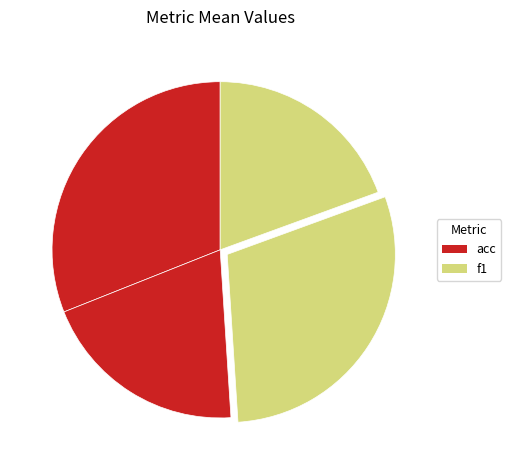

Which slice is the smallest?

f1 (Arousal)